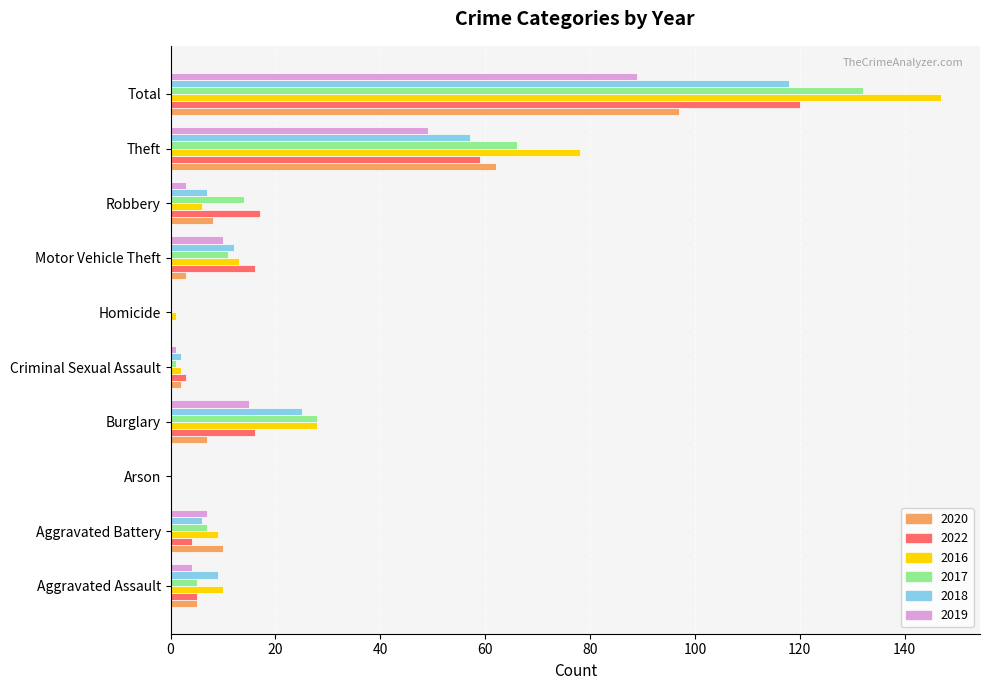

At which label does 2020 reach its peak?

Total